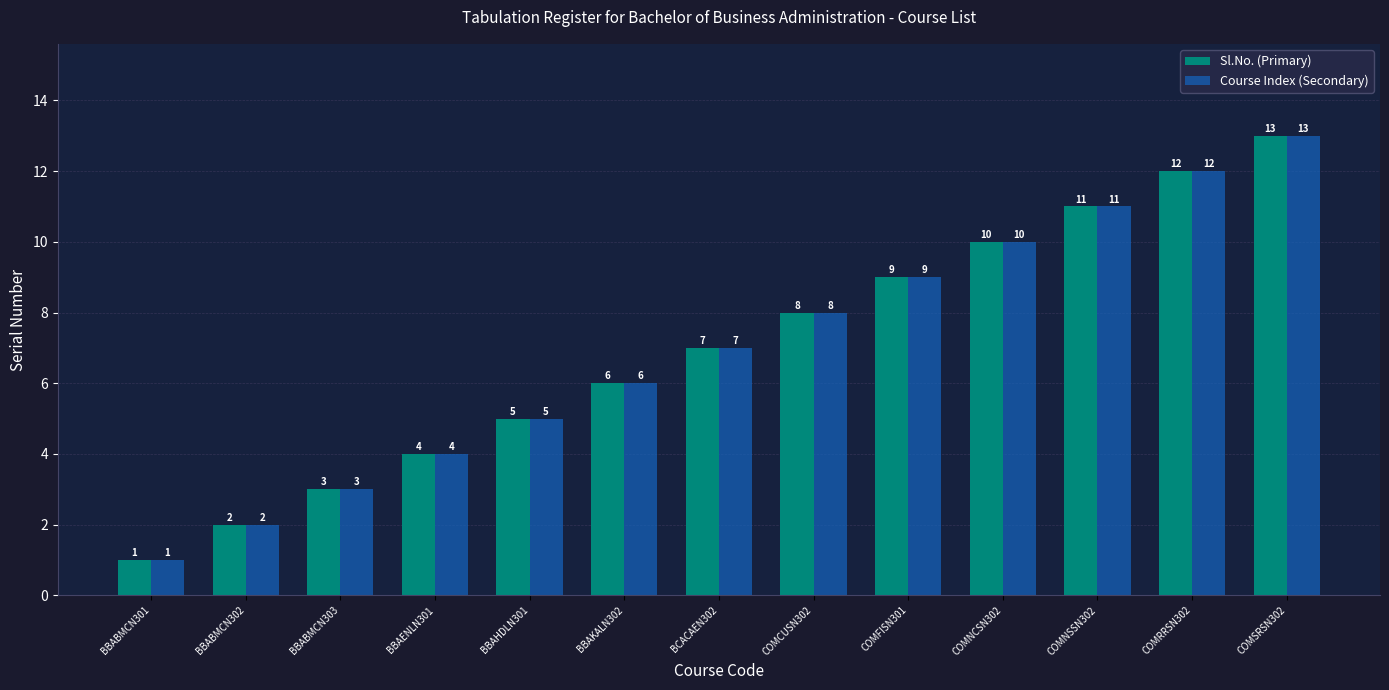

At which category is the sum across all series the highest?

COMSRSN302